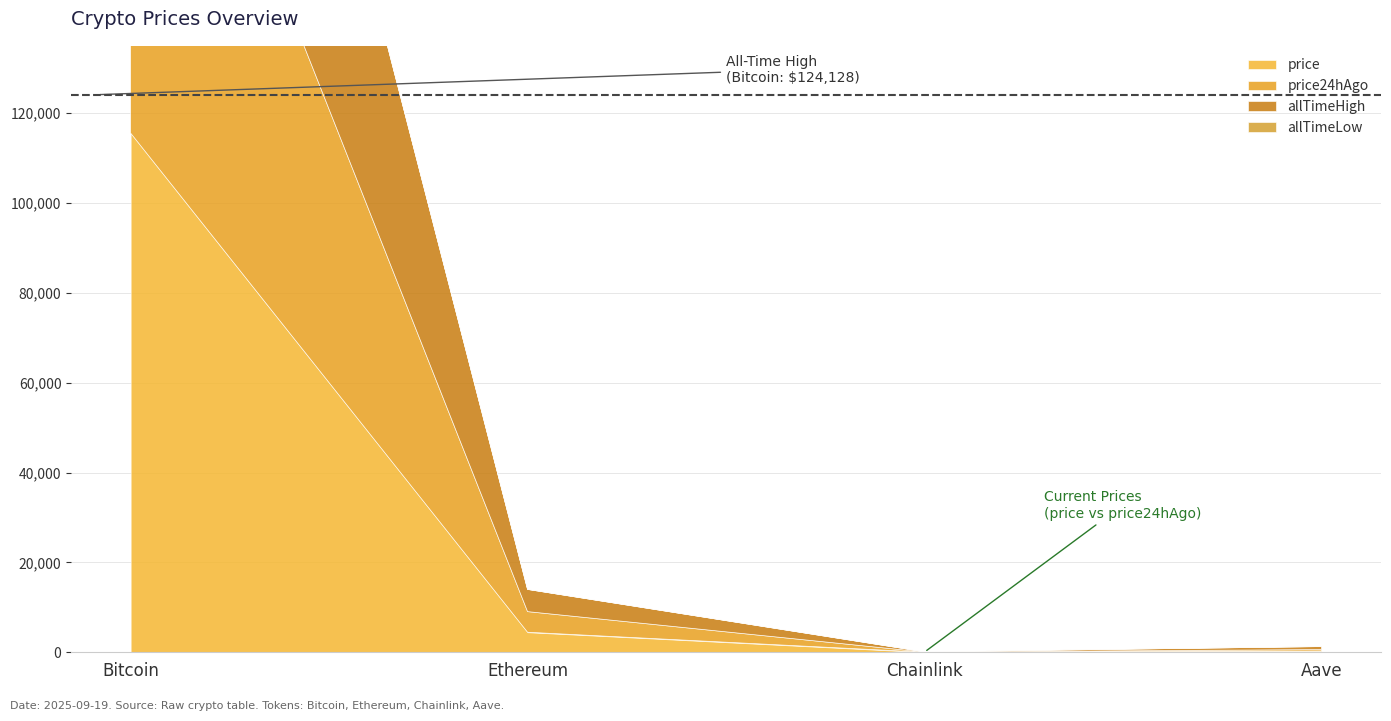

Between Chainlink and Bitcoin, which is larger?

Bitcoin